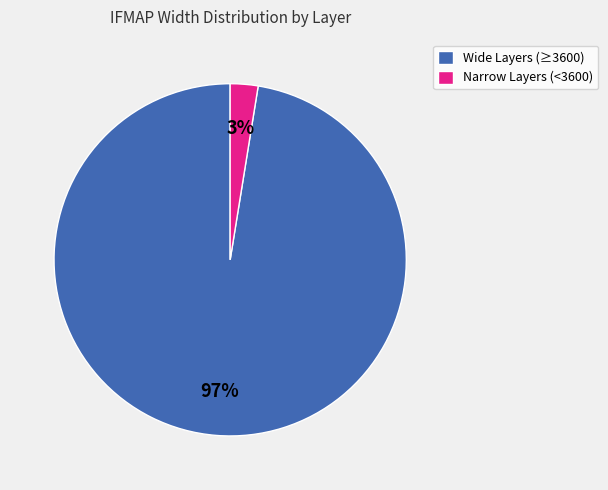

What percentage is the Wide Layers (≥3600) slice, to the nearest percent?

97%